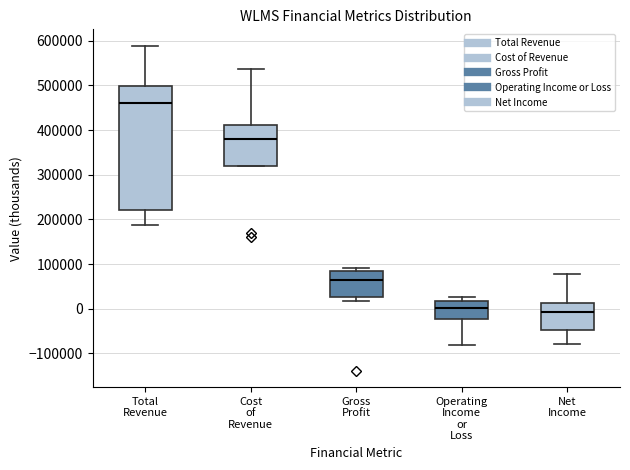

Where is the lower edge of the box for Total Revenue on the y-axis? The values are not printed on the chart, so give them approximately, as read against the axis.

220000